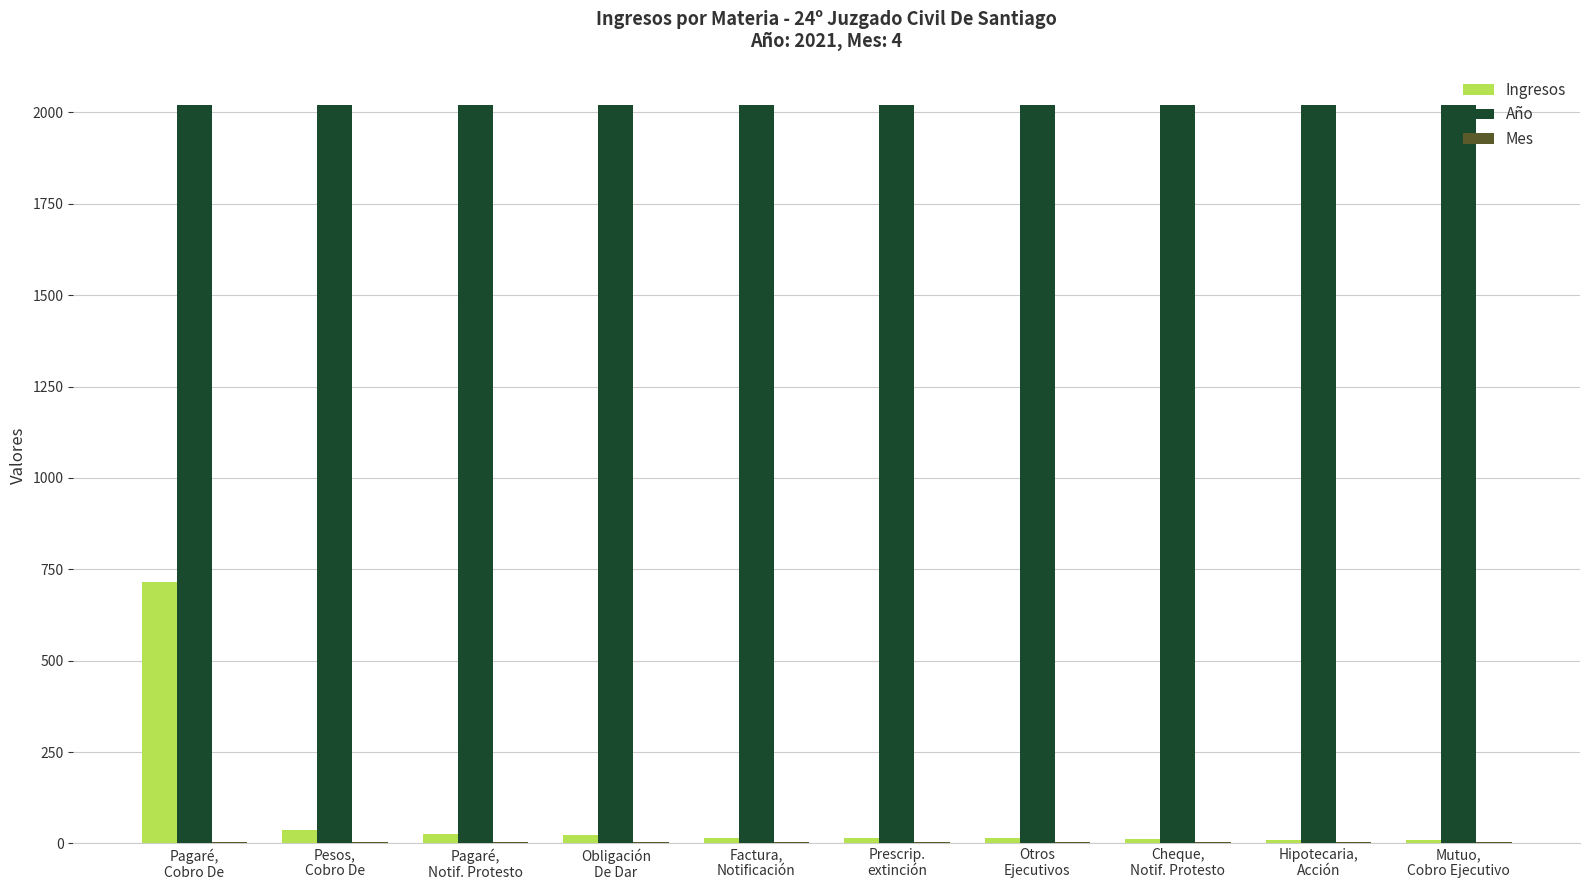

What is the maximum value for Ingresos?

716